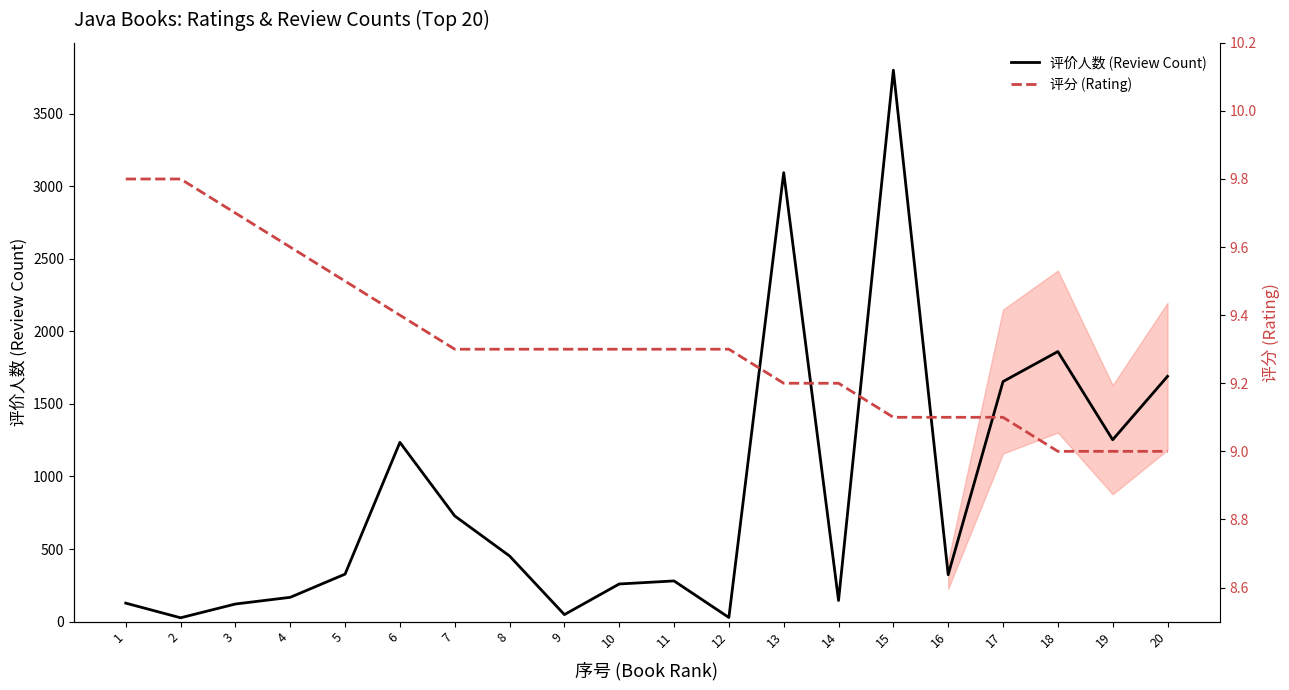

Reading left to right, transcribe all the data shown in this chart.

评价人数 (Review Count): 127.0	26.0	121.0	167.0	327.0	1235.0	728.0	452.0	48.0	259.0	280.0	28.0	3094.0	145.0	3800.0	323.0	1654.0	1861.0	1253.0	1690.0
评分 (Rating): 9.8	9.8	9.7	9.6	9.5	9.4	9.3	9.3	9.3	9.3	9.3	9.3	9.2	9.2	9.1	9.1	9.1	9.0	9.0	9.0